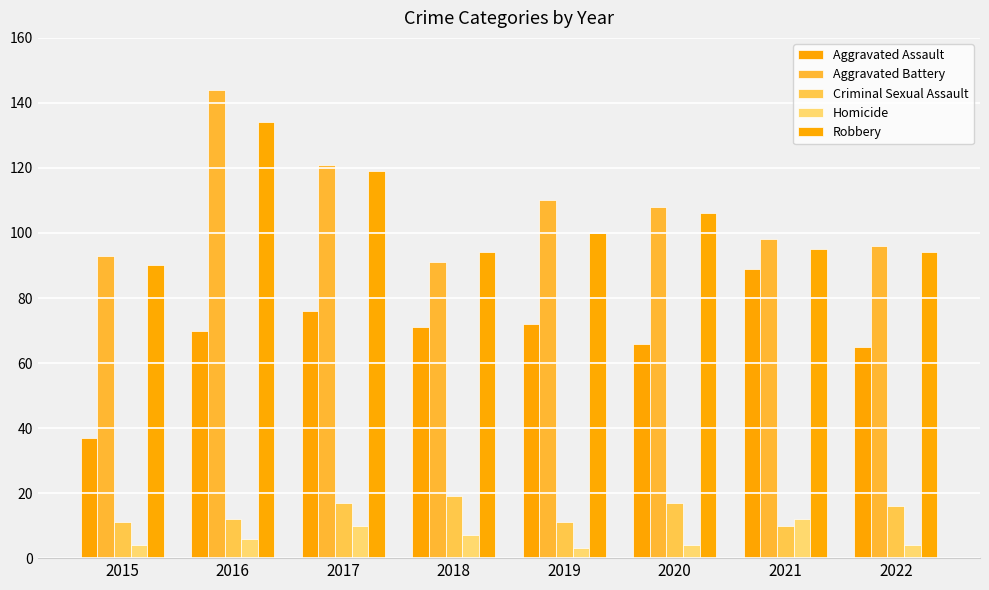

The value of Robbery at 2016 is 55. True or false?

False